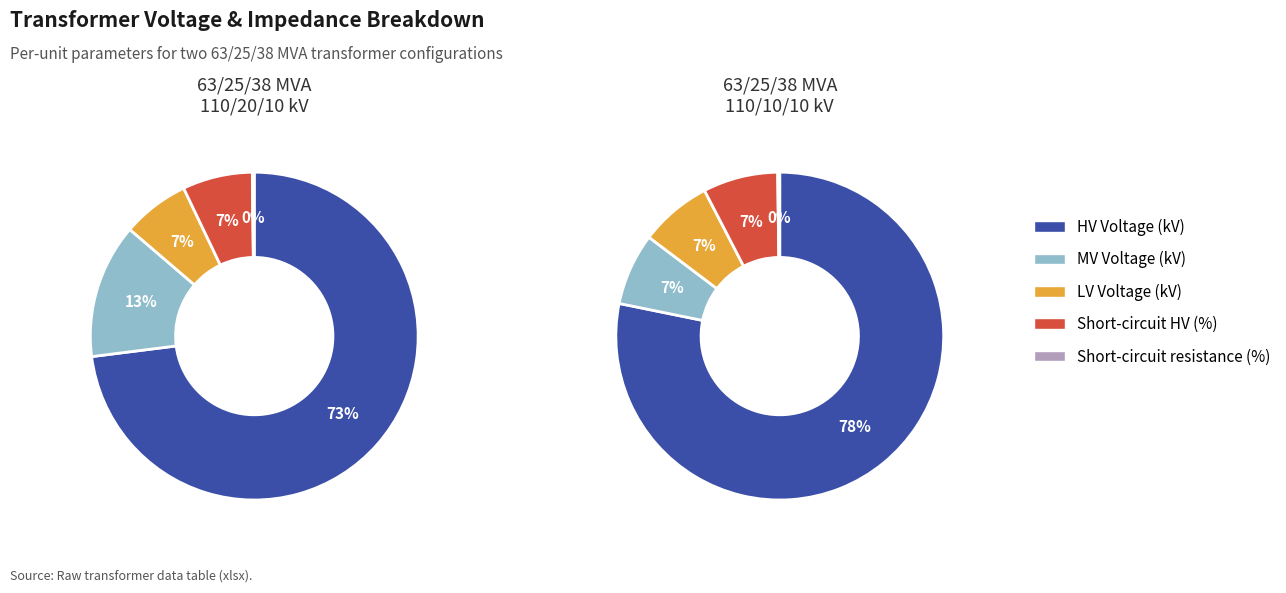

Which series has the largest range (max minus min)?

vn_mv_kv